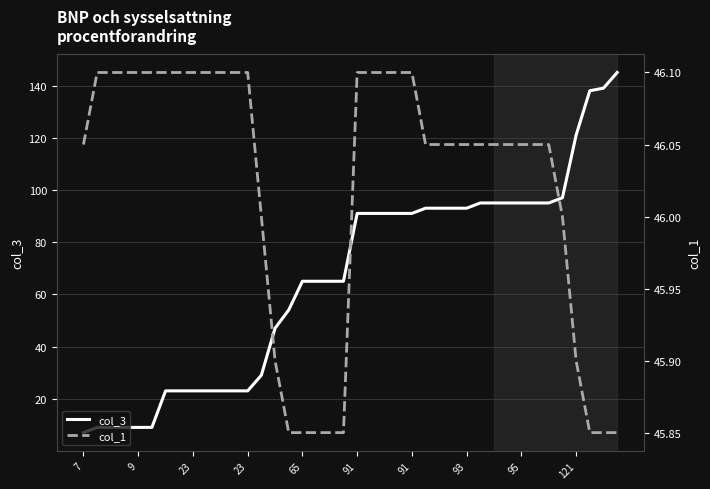

The col_1 series shows 46.1 at 10. True or false?

True